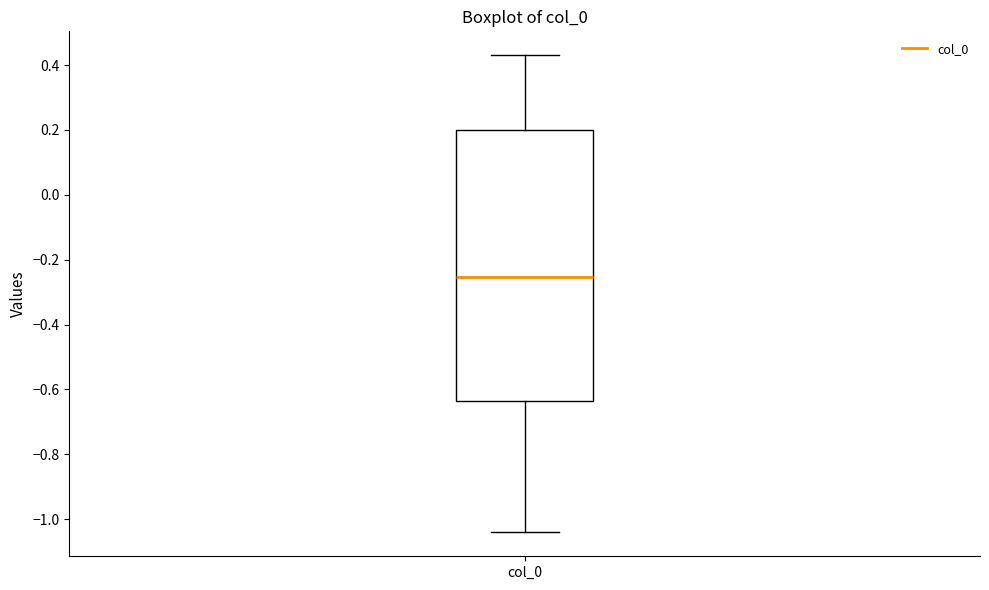

Read this box plot against the y-axis: the position of the median line, the range covered by the box, and the ends of both whiskers. The values are not printed on the chart, so give them approximately, as read against the axis.

median -0.26, box -0.64 to 0.20, whiskers -1.04 to 0.44